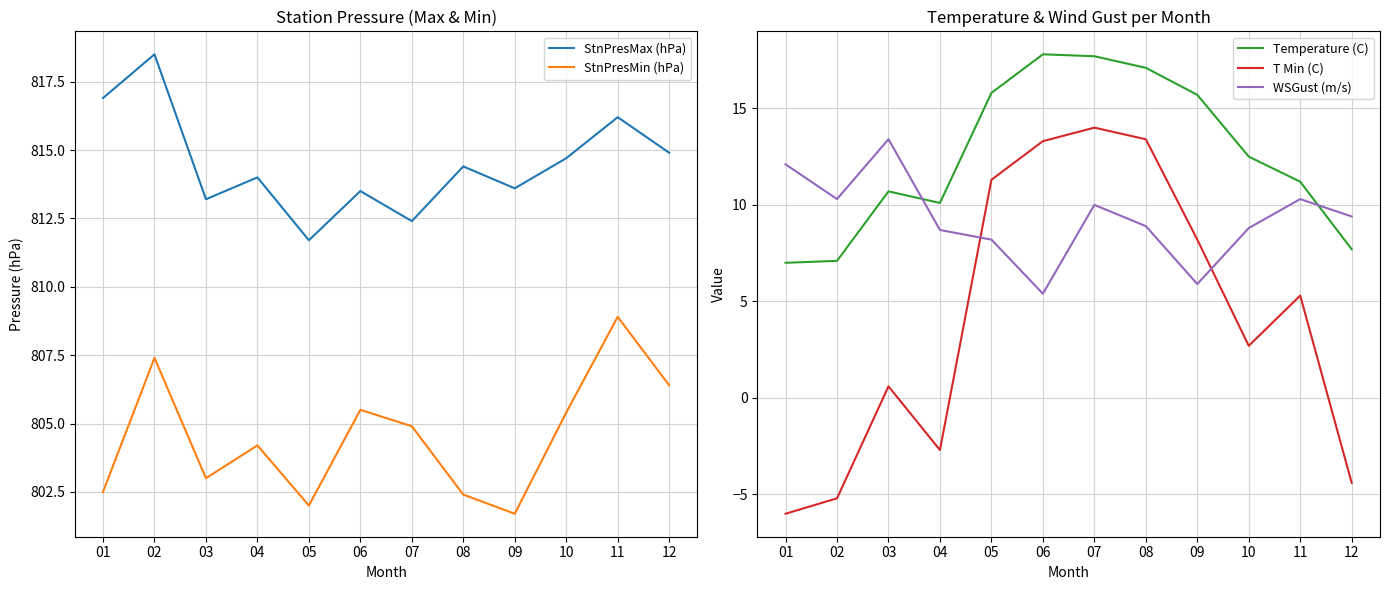

Which series has the largest range (max minus min)?

T Min (C)